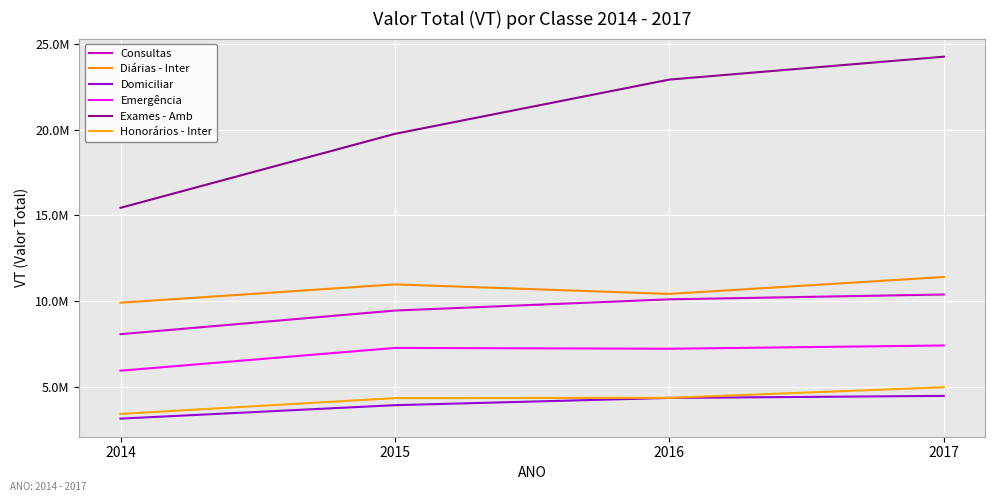

What is the value of the Honorários - Inter point at the 4th from the left?

4967743.4